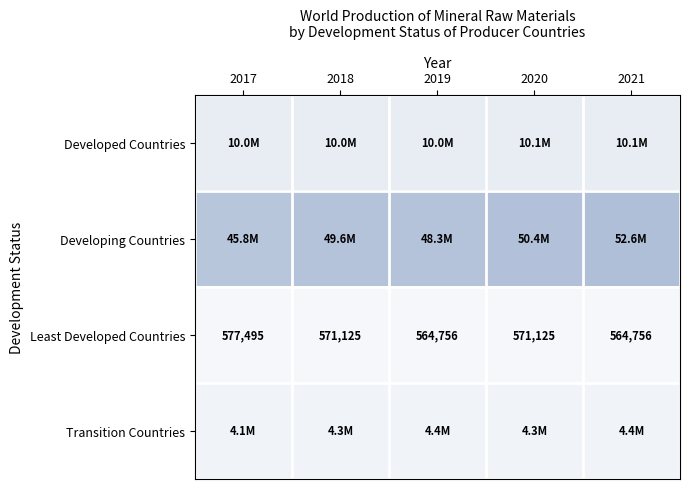

The value of Least Developed Countries at 2018 is 571125. True or false?

True